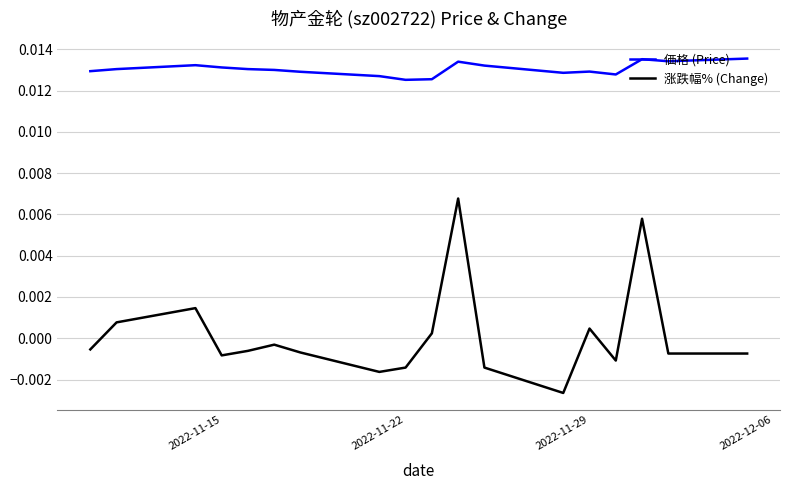

Which series has the largest range (max minus min)?

涨跌幅% (Change)